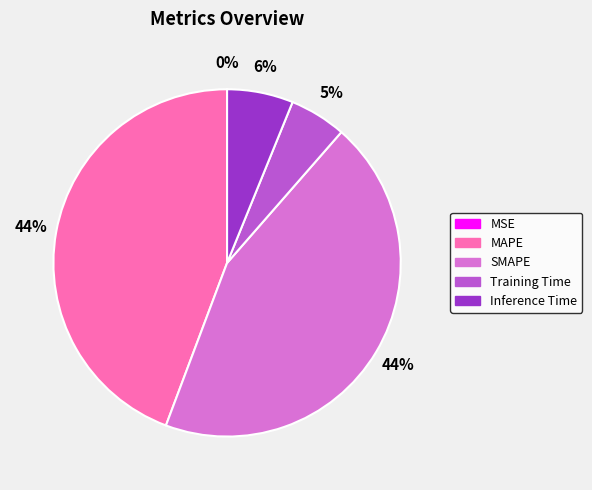

To the nearest percent, what percentage of the pie is MAPE?

44%